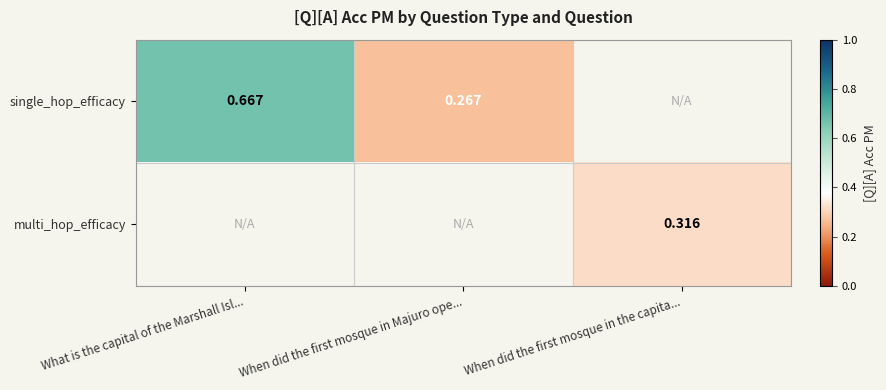

Is the value of single_hop_efficacy at What is the capital of the Marshall Isl... greater than the value of multi_hop_efficacy at When did the first mosque in the capita...?

Yes